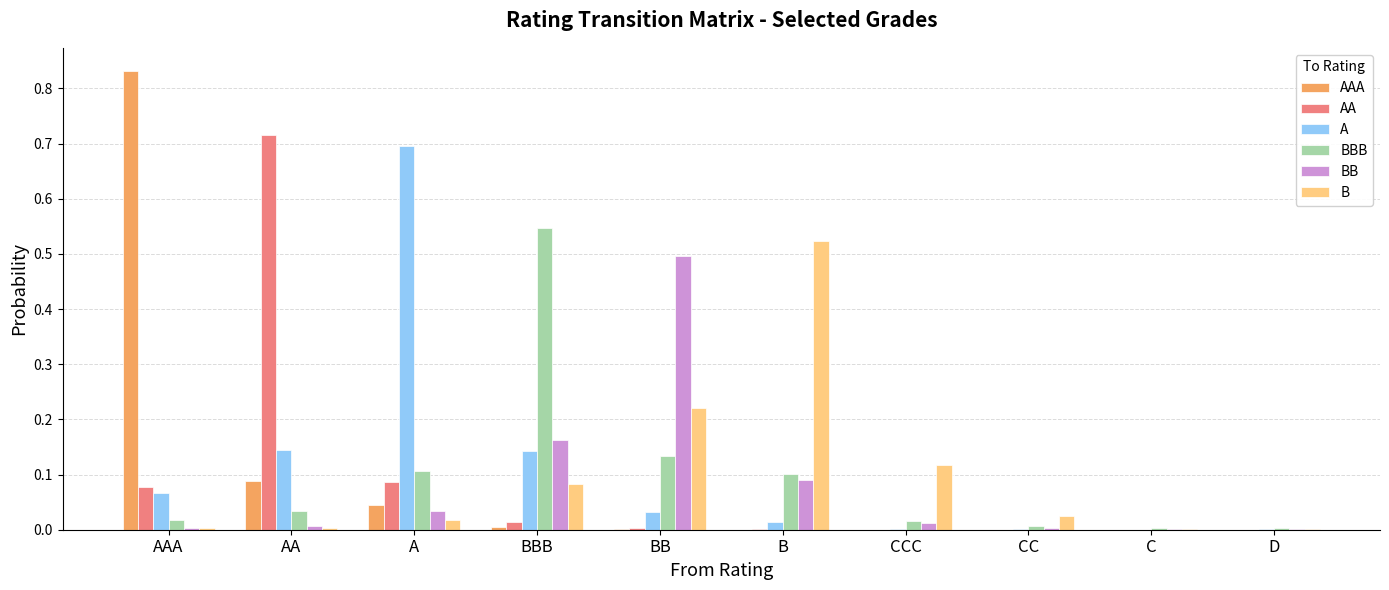

What are all the series names shown in the legend?

AAA, AA, A, BBB, BB, B